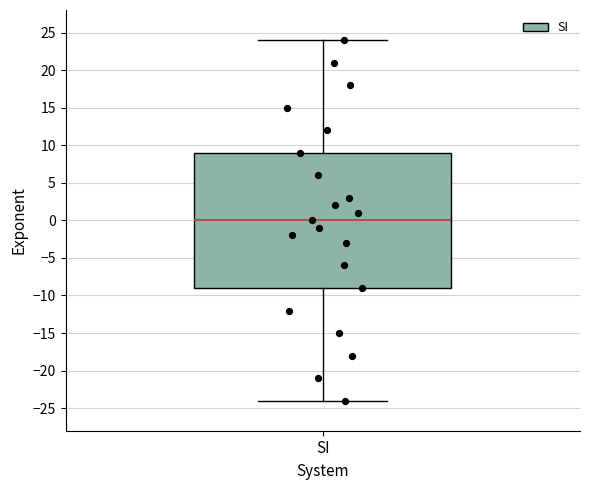

Read this box plot against the y-axis: the position of the median line, the range covered by the box, and the ends of both whiskers. The values are not printed on the chart, so give them approximately, as read against the axis.

median 0, box -9 to 9, whiskers -24 to 24